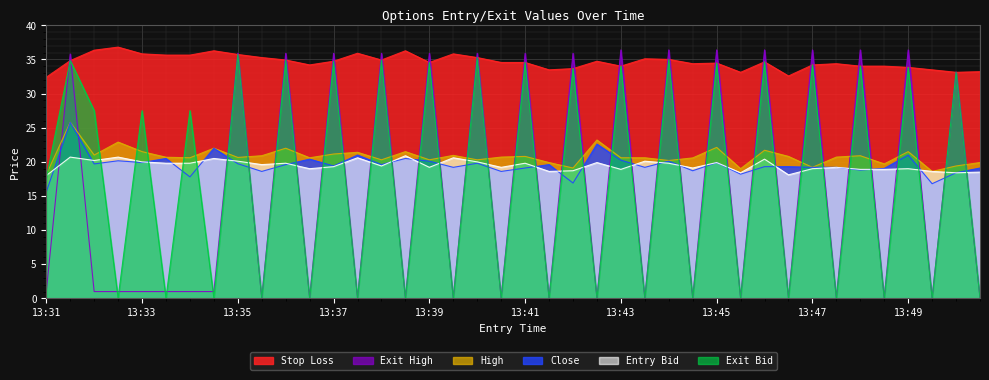

At how many categories does at least one series exceed 28?

40